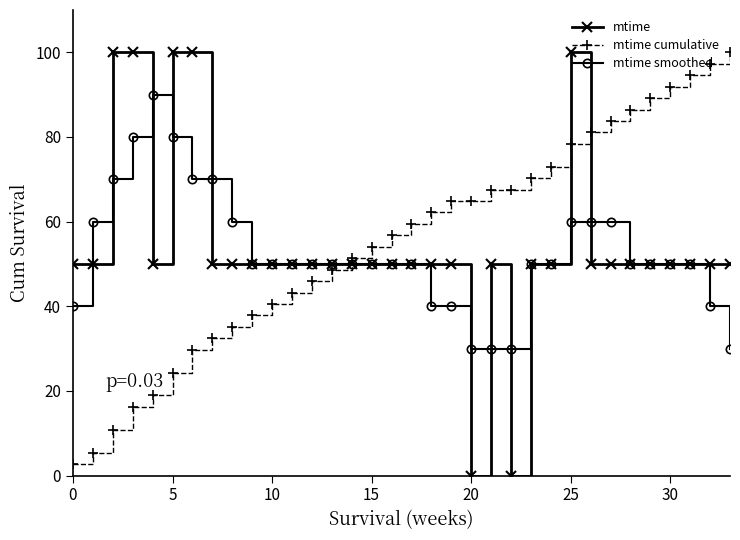

True or false: mtime cumulative and mtime cross at least once.

True